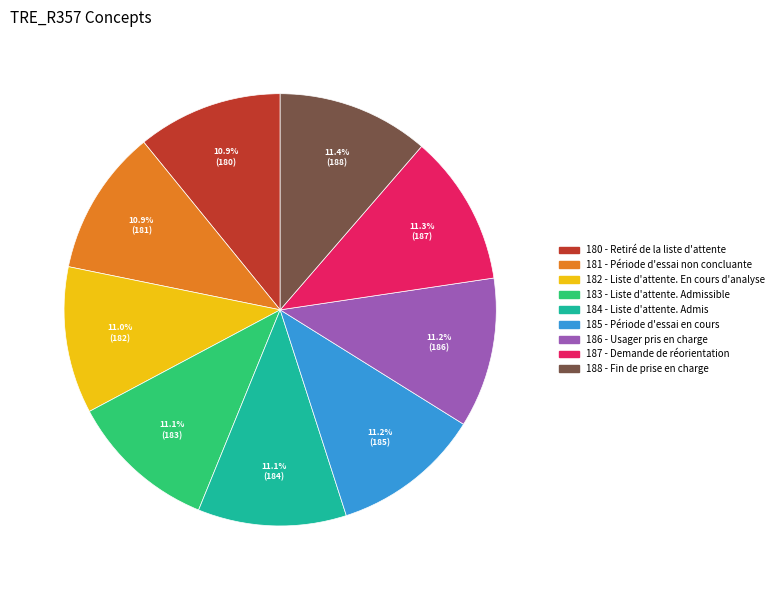

Count the number of slices in the pie.

9